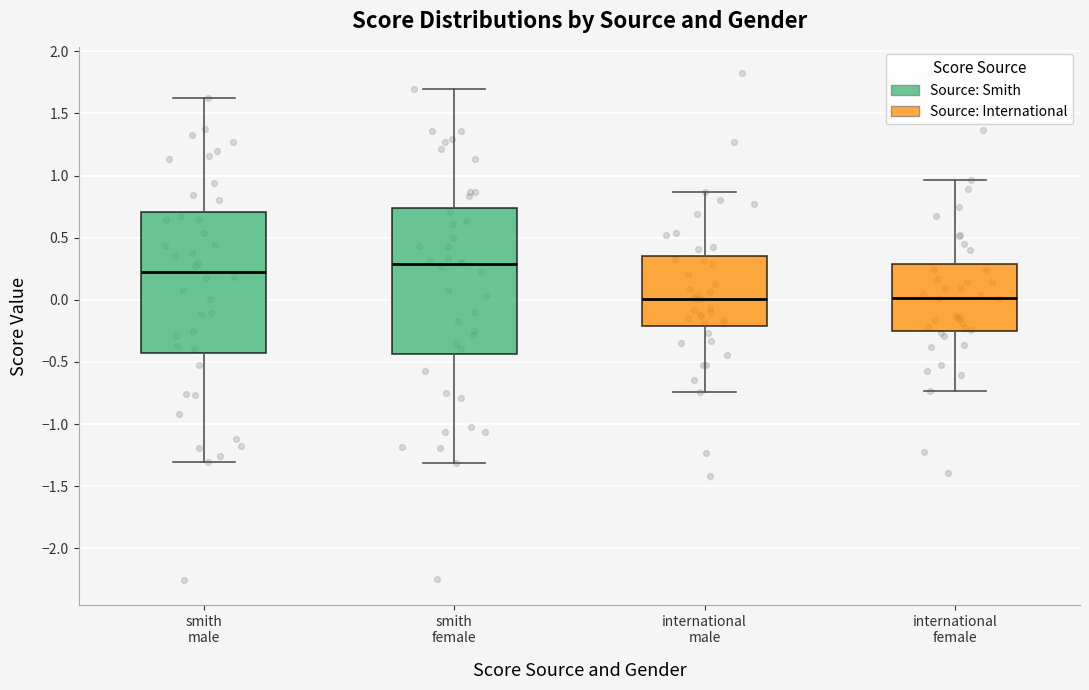

Where does the median line of the box for international female sit on the y-axis? The values are not printed on the chart, so give them approximately, as read against the axis.

0.00